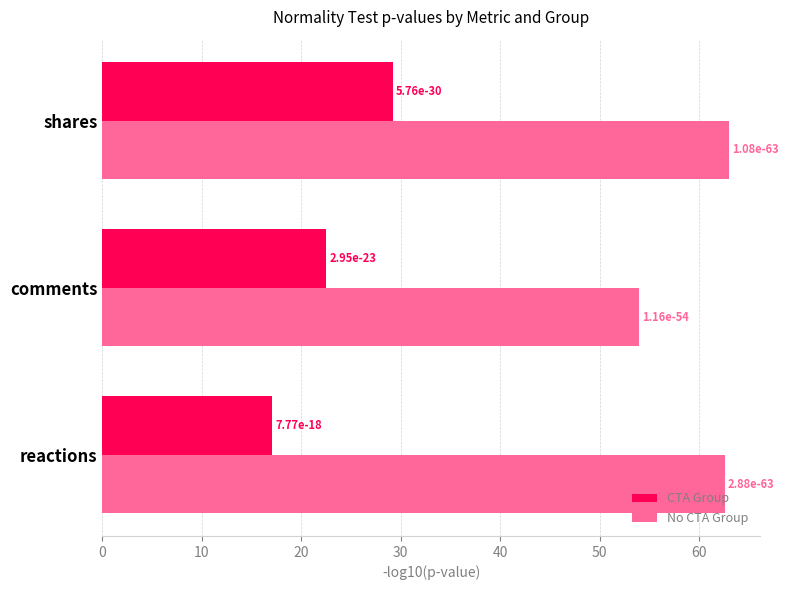

What is the value of the CTA Group bar at the 1st from the left?

17.1